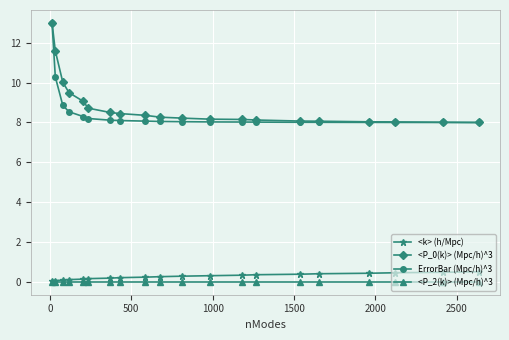

What is the maximum value shown in the chart?

13.0